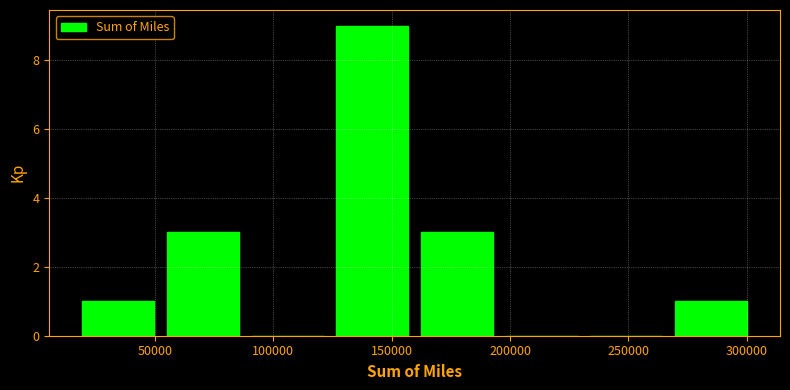

Reading left to right, transcribe this chart: for each bar, give the range it covers on the x-axis and its height. Neither the bar edges nor the heights are printed on the chart, so give them approximately, as read against the axes.

20000 to 55000: 1
55000 to 90000: 3
90000 to 125000: 0
125000 to 160000: 9
160000 to 200000: 3
200000 to 235000: 0
235000 to 270000: 0
270000 to 305000: 1